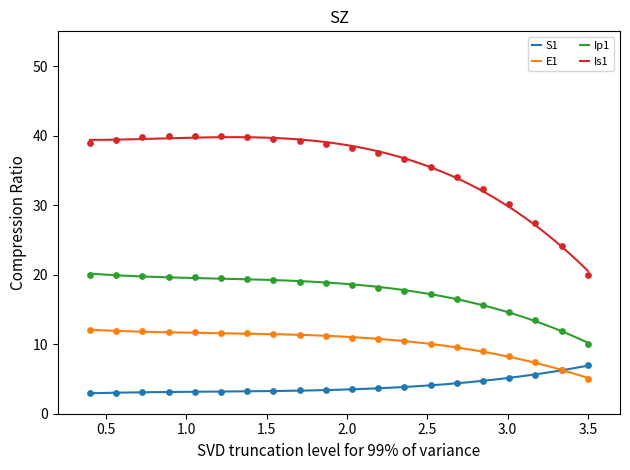

Which series reaches the maximum Y coordinate?

Is1